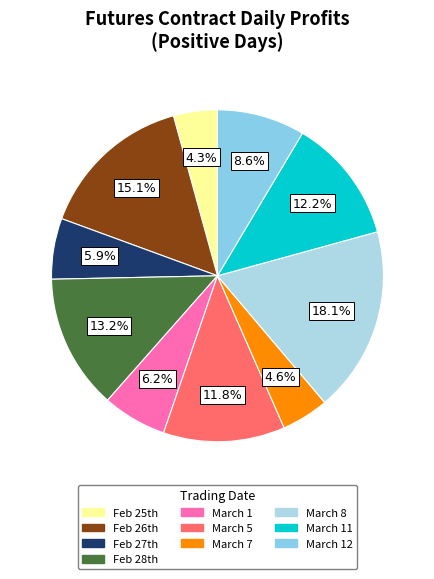

Which slice is the largest?

March 8